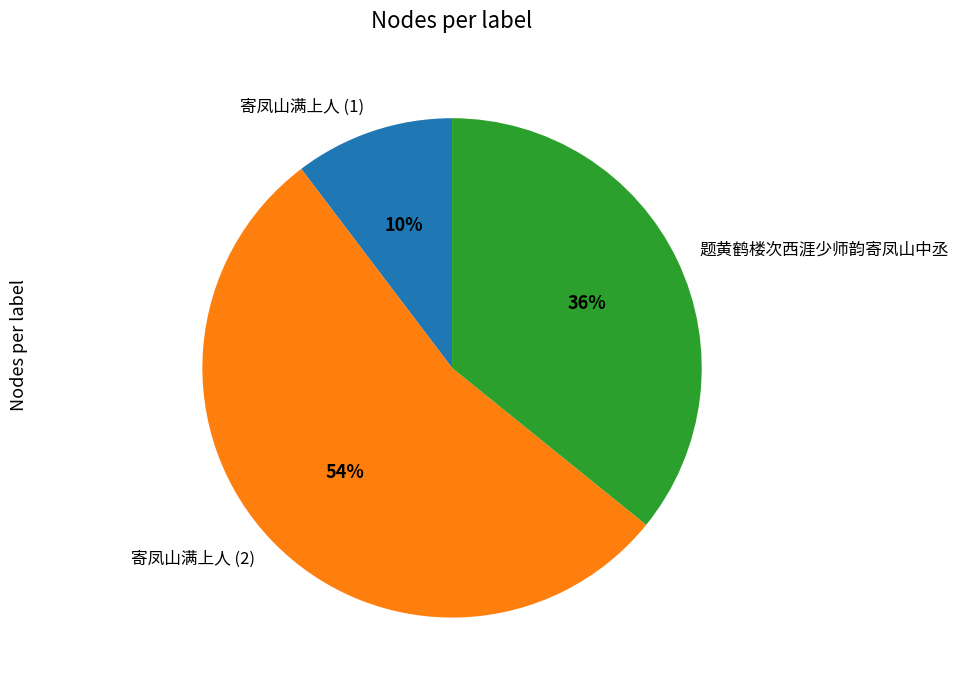

Is the sum of 寄凤山满上人 (2) and 题黄鹤楼次西涯少师韵寄凤山中丞 greater than half?

Yes